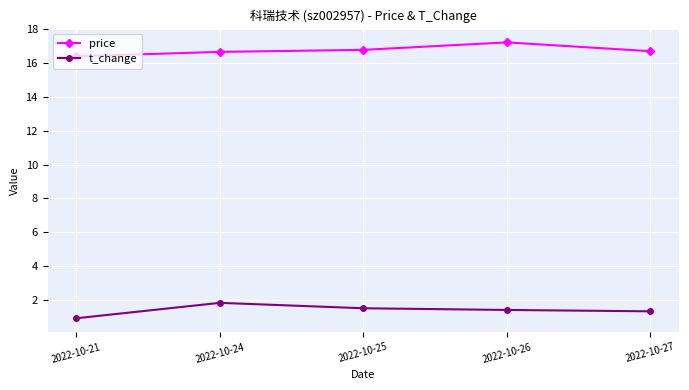

What is the spread (max minus min) of values at 2022-10-21?

15.5